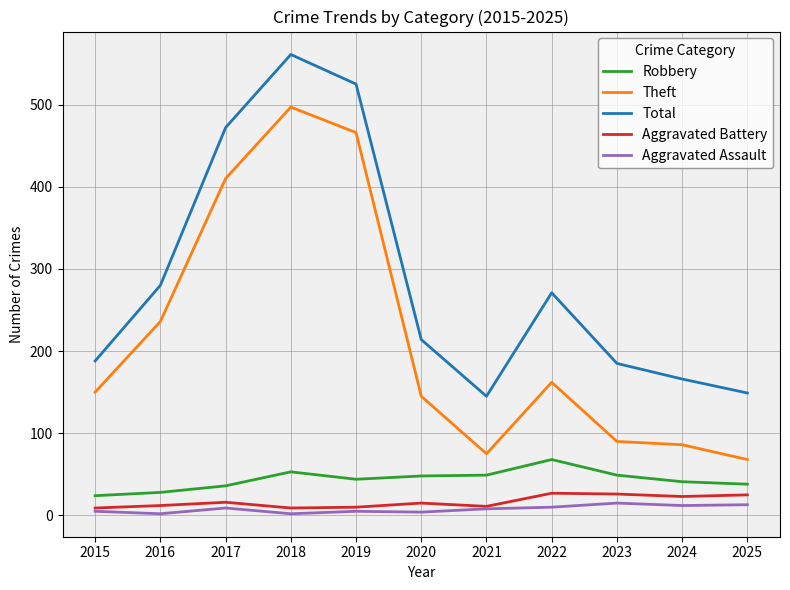

What is the difference between the maximum and minimum values in the Aggravated Assault series?

13